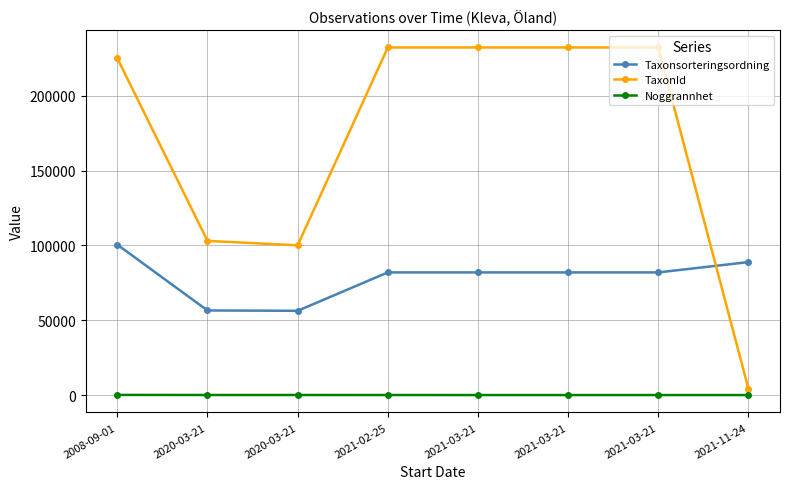

What is the difference between the Noggrannhet values at 2020-03-21 and 2021-03-21?

40